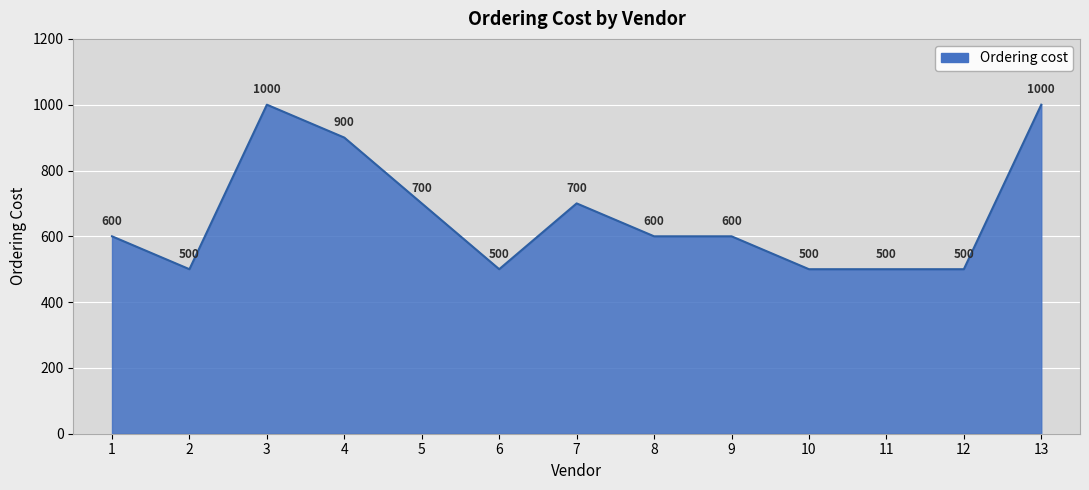

What is the maximum value shown in the chart?

1000